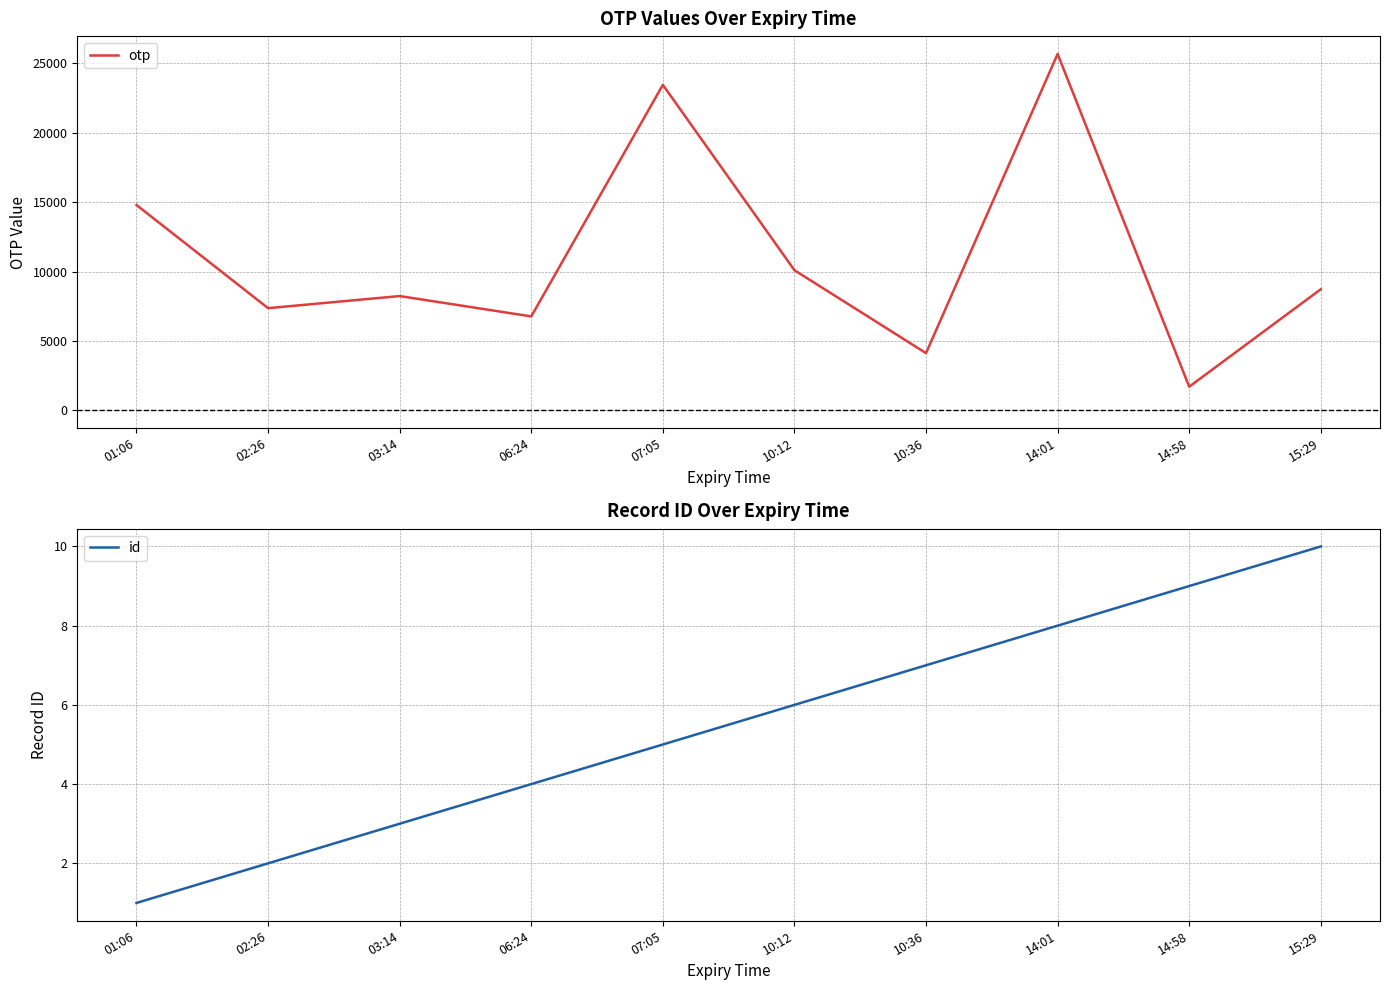

True or false: id has a value of 1 at 02:26.

False